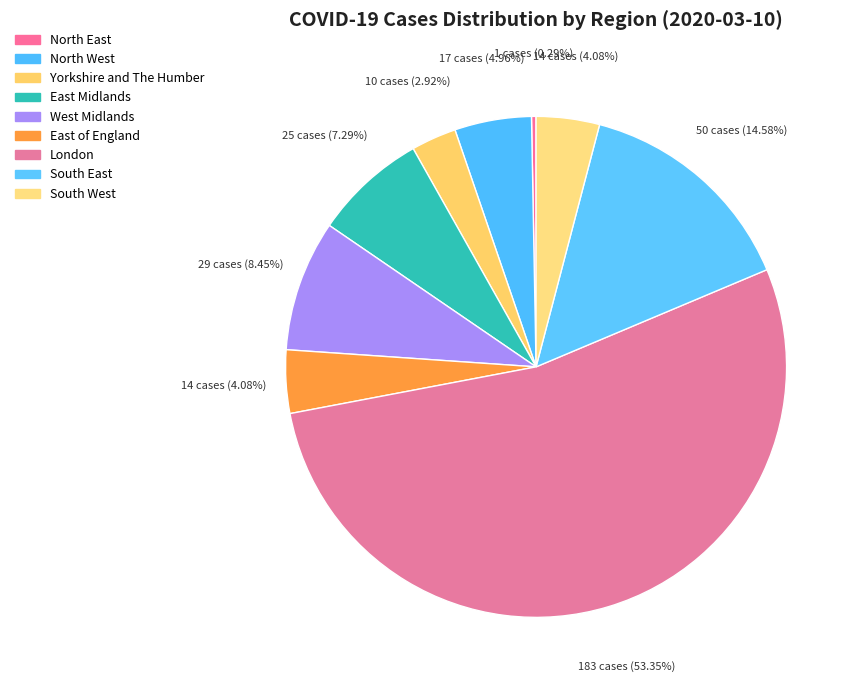

Does London represent more than half of the total?

Yes